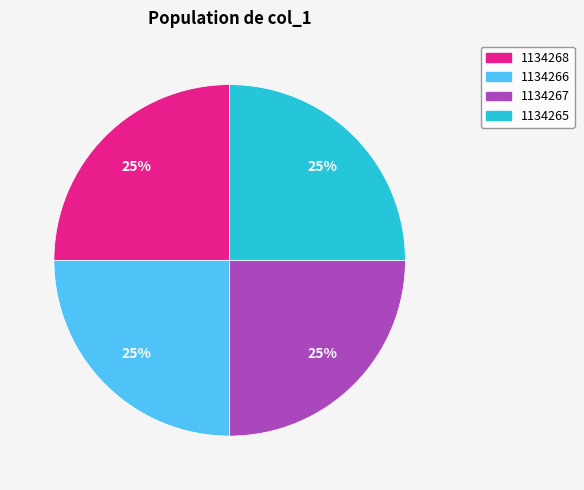

How many slices are in this pie chart?

4